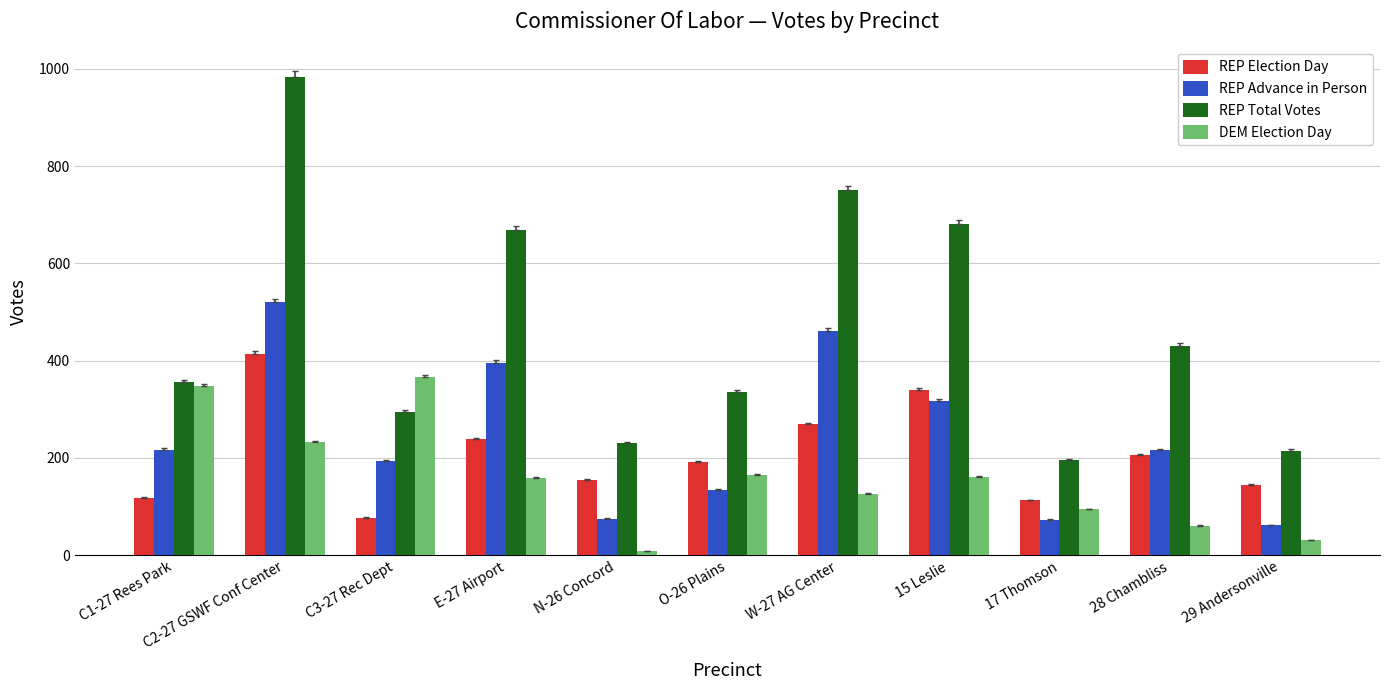

What is the sum of all REP Total Votes values?

5142